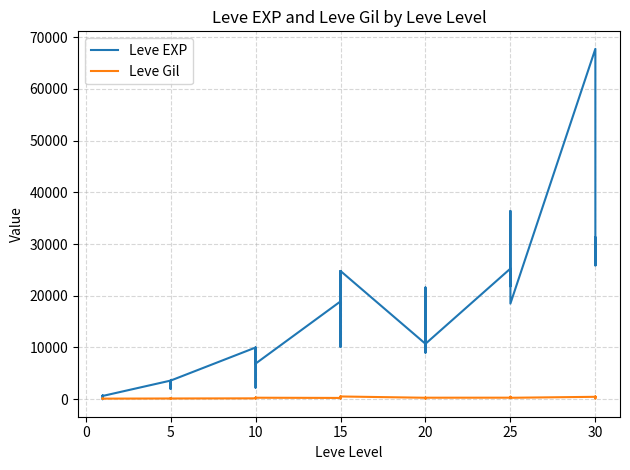

At which category does Leve EXP reach its first local peak?

10